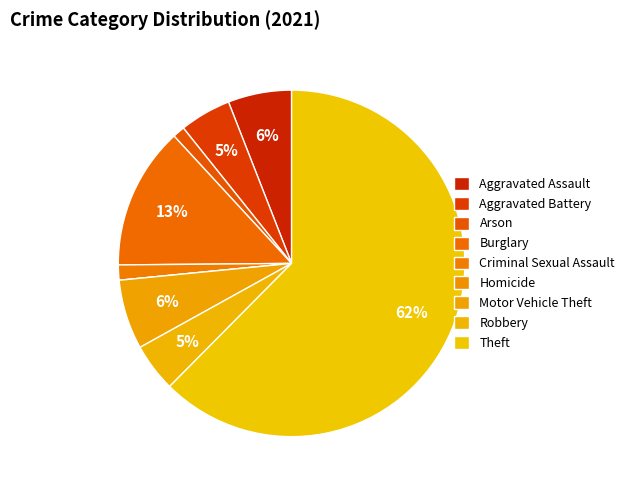

Is it true that Motor Vehicle Theft is 1% of the pie?

False